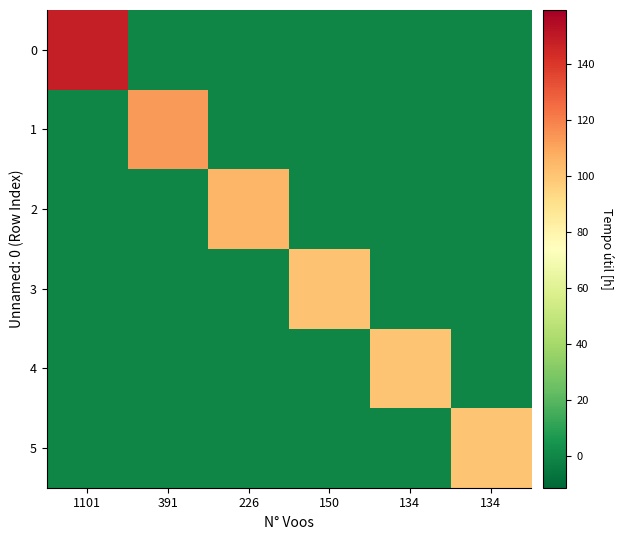

What is the difference between the highest and lowest values at 391?

112.8